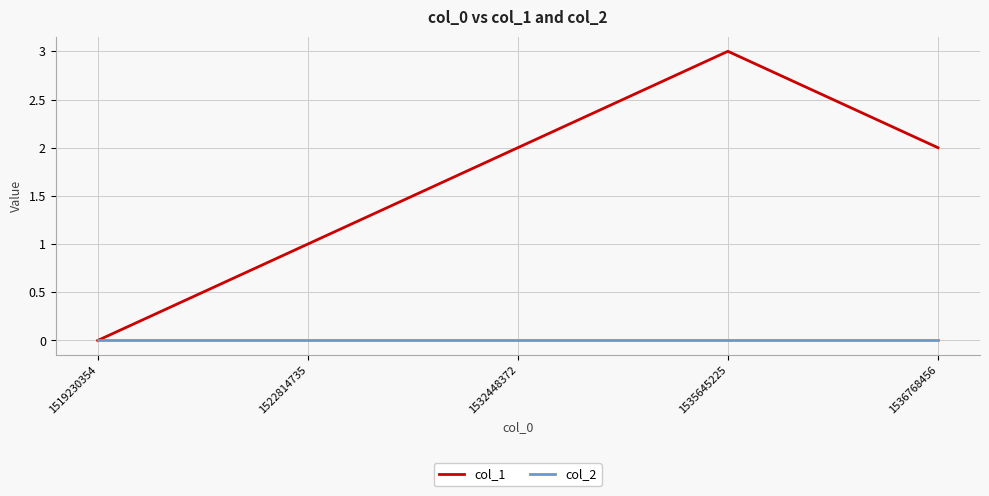

True or false: col_1 has more than 2 points higher than both neighbors.

False